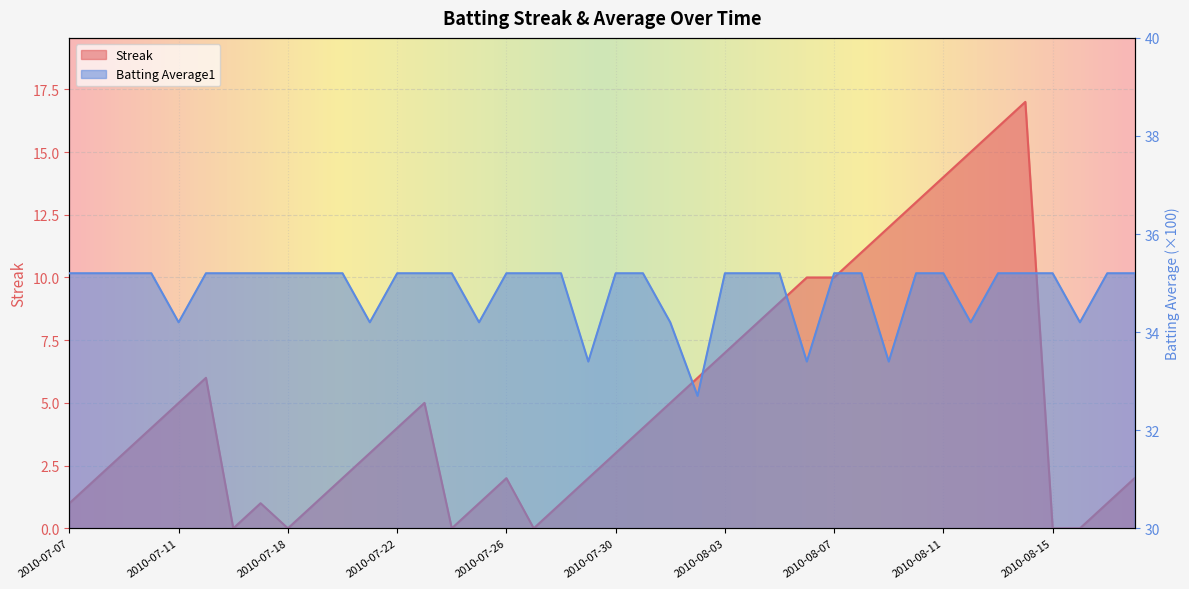

Is the value of Batting Average1 at 2010-08-11 greater than the value of Streak at 2010-07-22?

Yes